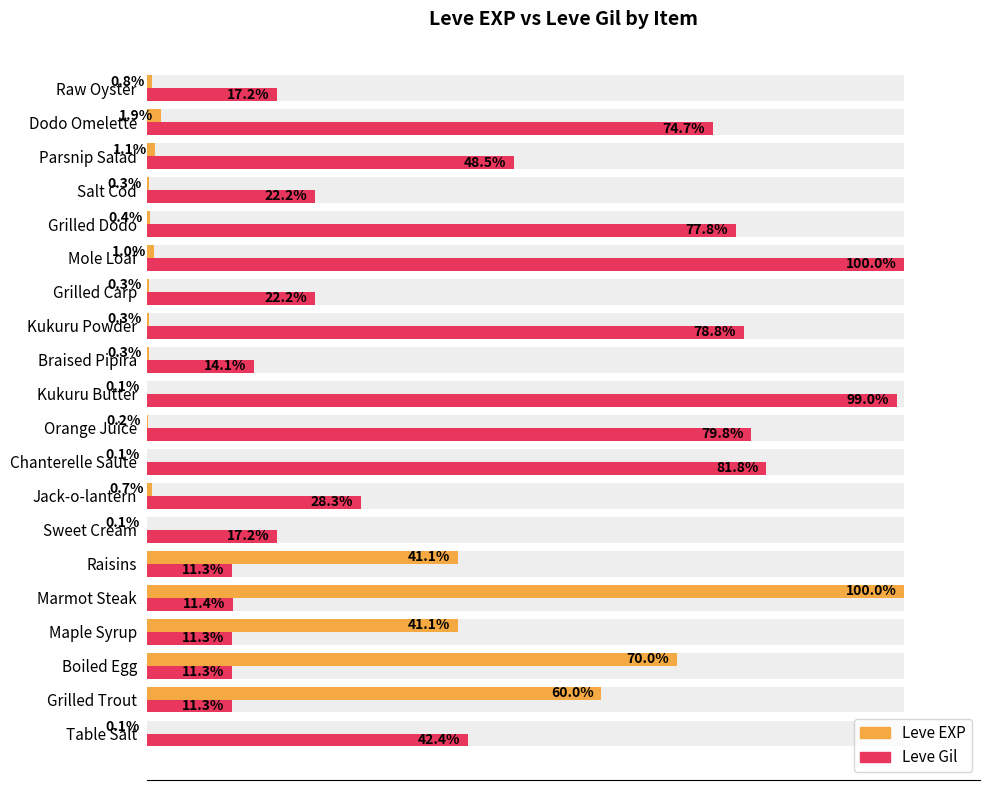

Which series has the largest total across all categories?

Leve Gil